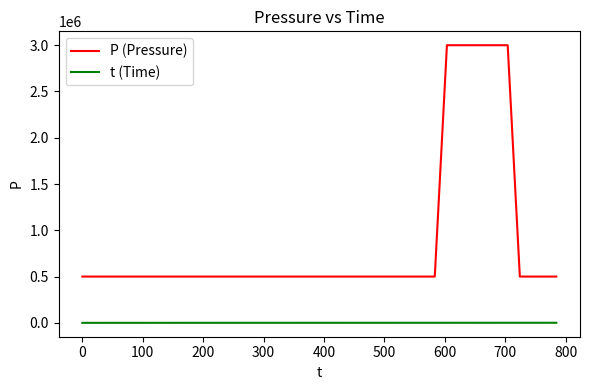

How many lines are shown in the chart?

2